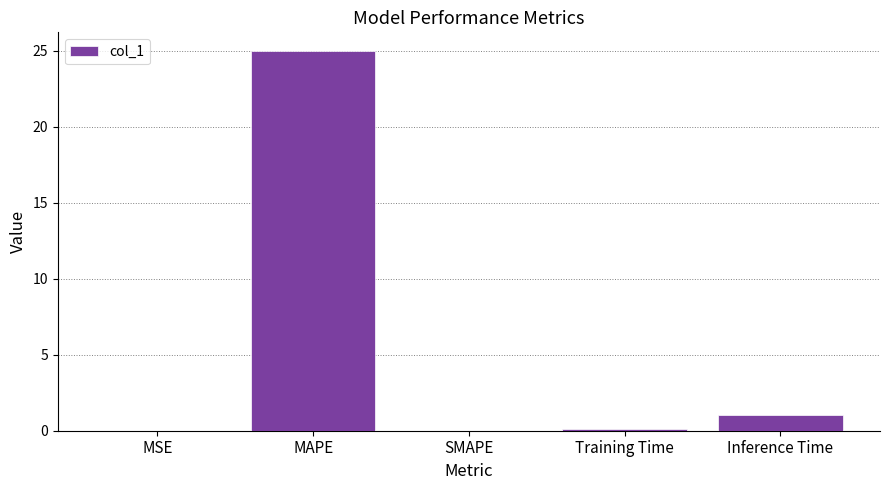

The chart shows a value of -11.3 at SMAPE. True or false?

False